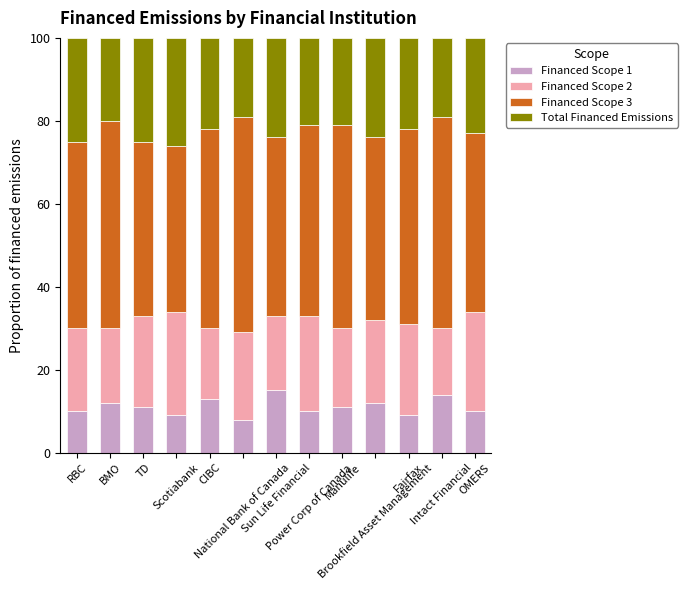

What is the sum of all Financed Scope 1 values?

144